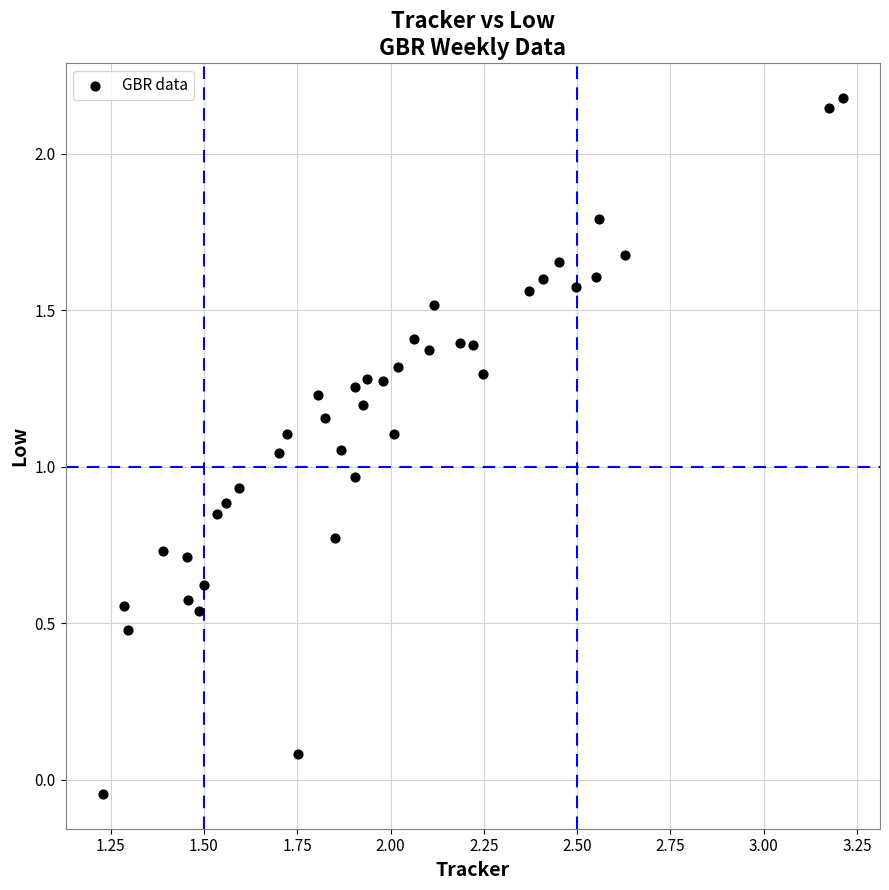

What is the range of X values (max minus min)?

2.0